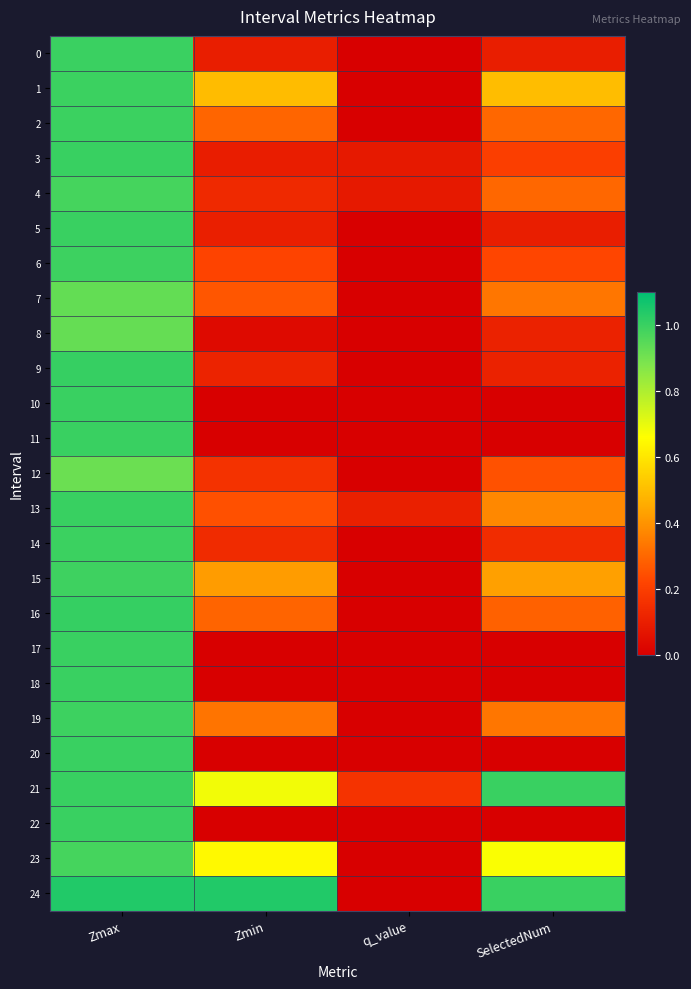

At which category is the sum across all series the highest?

Zmax